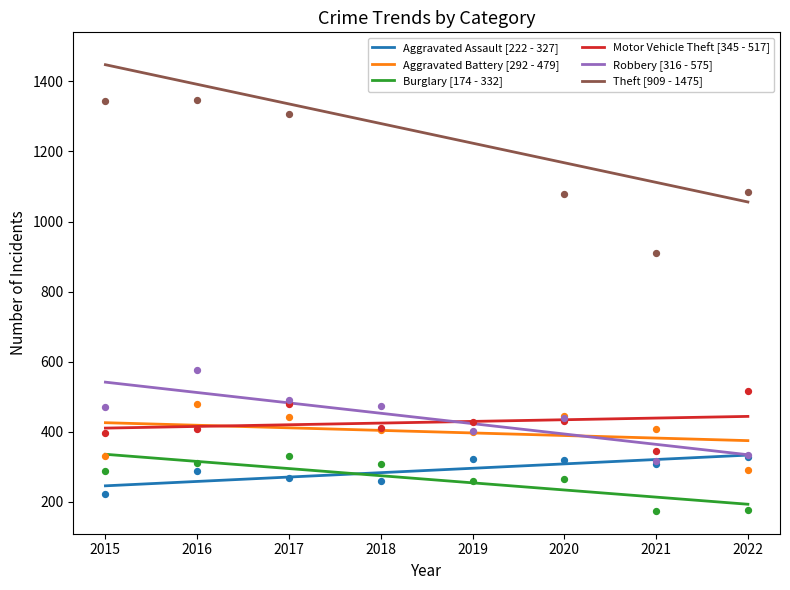

What is the total value across all series at 2016?

3408